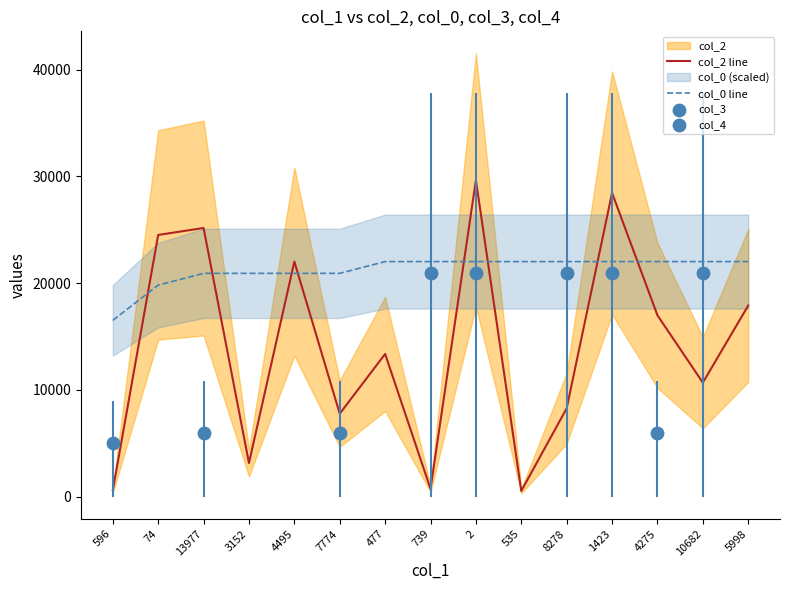

The value of col_2 line at 477 is 13372.0. True or false?

True